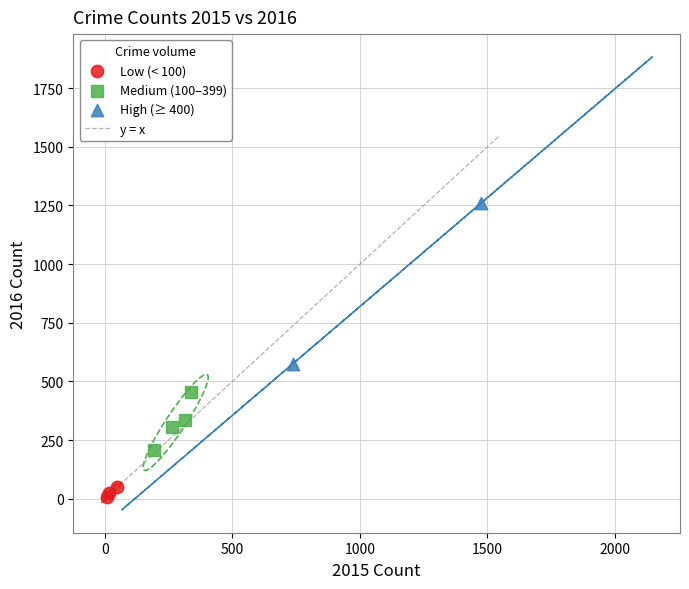

Which series contains the lowest Y value?

Low (< 100)